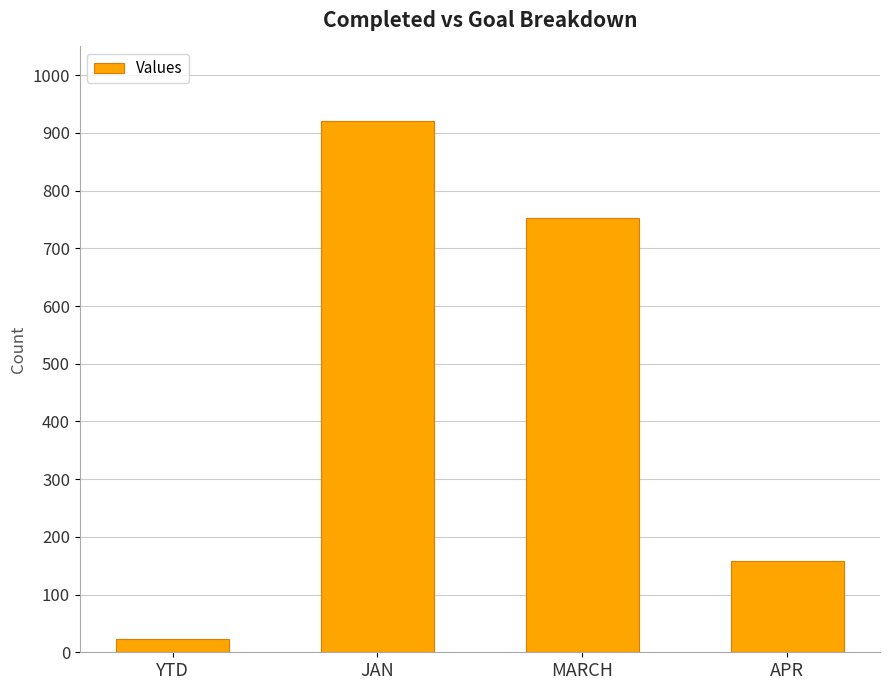

Reading left to right, what are all the values shown in this chart?

23	921	753	159